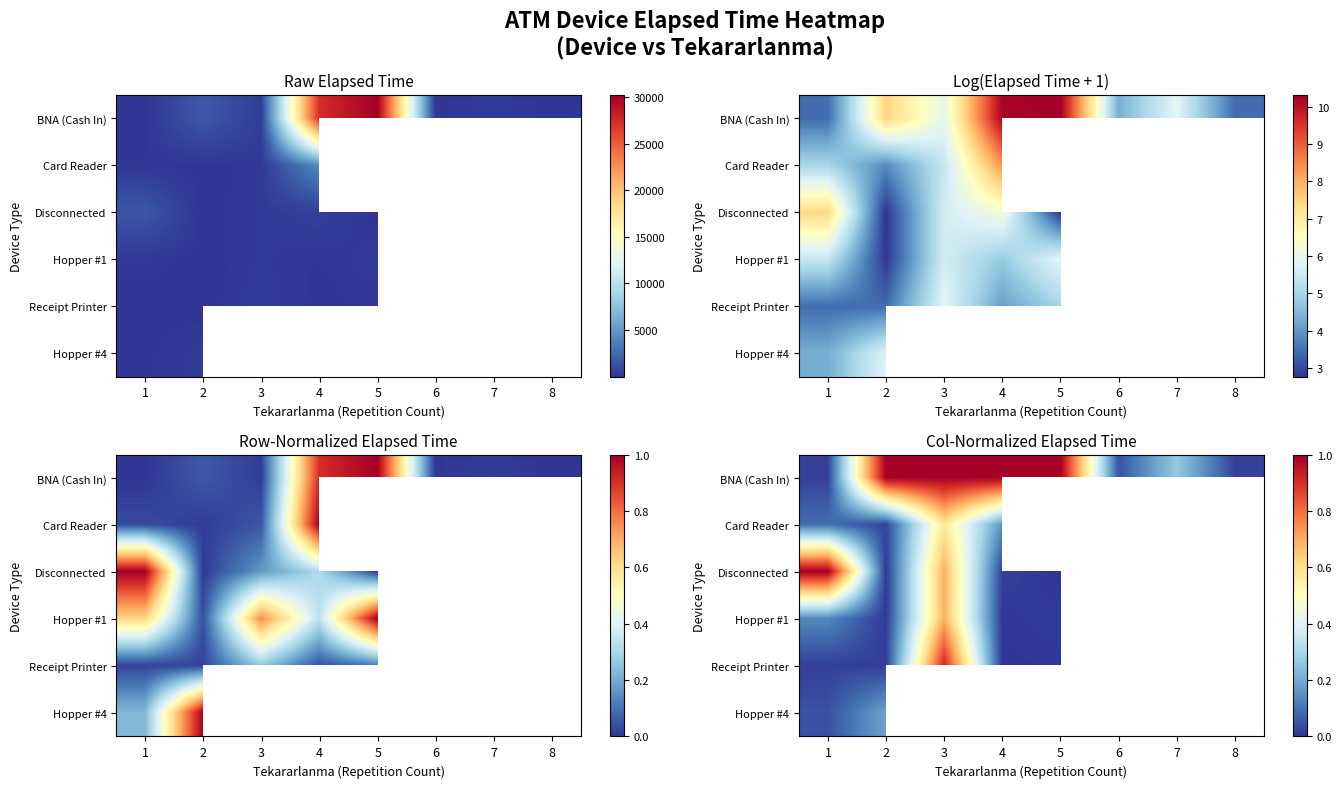

Between 4 and 2, which is larger?

4